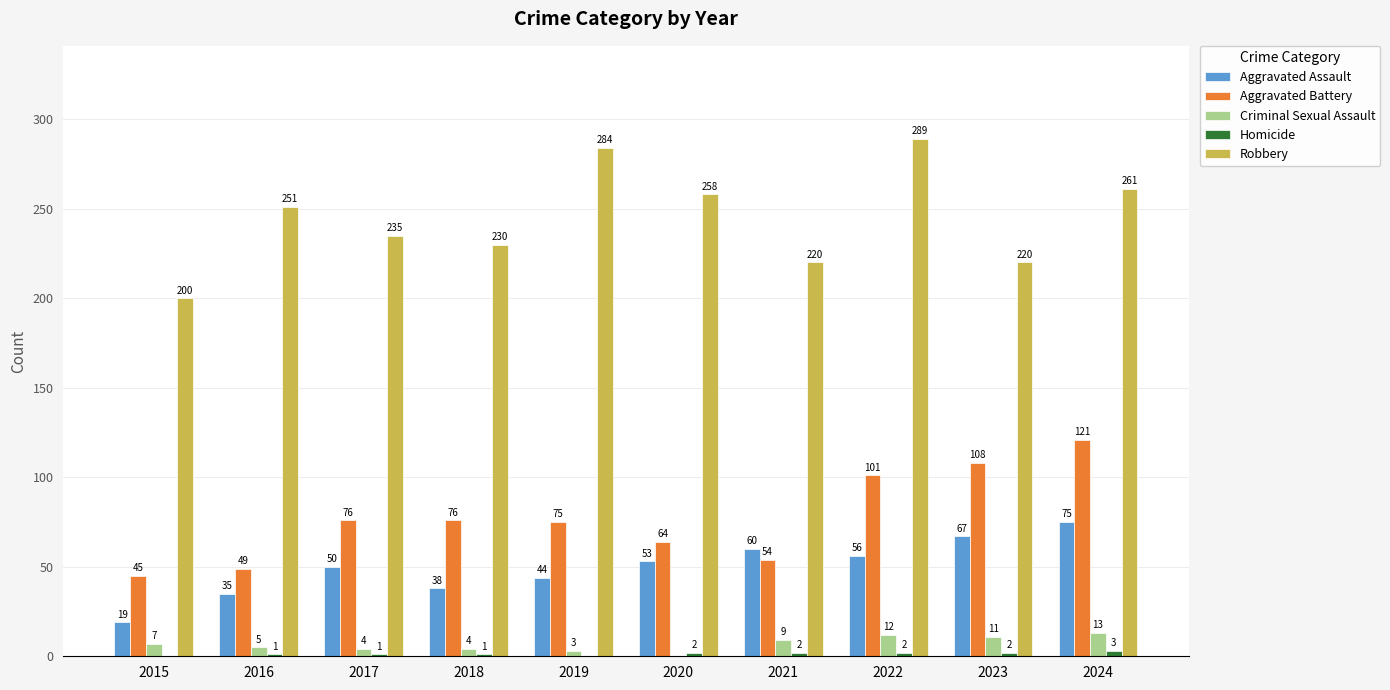

Is the value of Criminal Sexual Assault at 2021 greater than the value of Aggravated Battery at 2024?

No